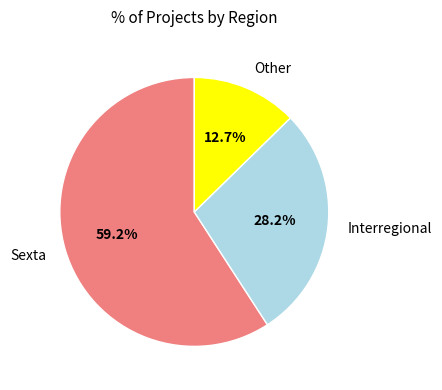

Rank the categories by value from highest to lowest.

Sexta, Interregional, Other